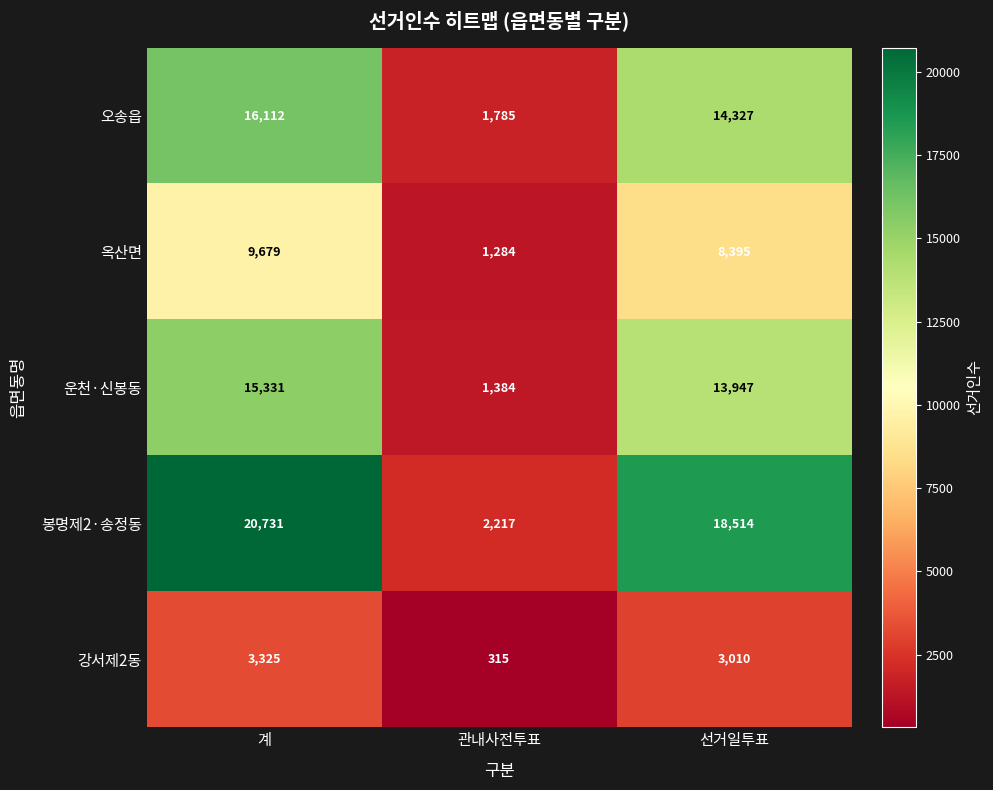

List the series in order of their peak value, highest first.

봉명제2·송정동, 오송읍, 운천·신봉동, 옥산면, 강서제2동